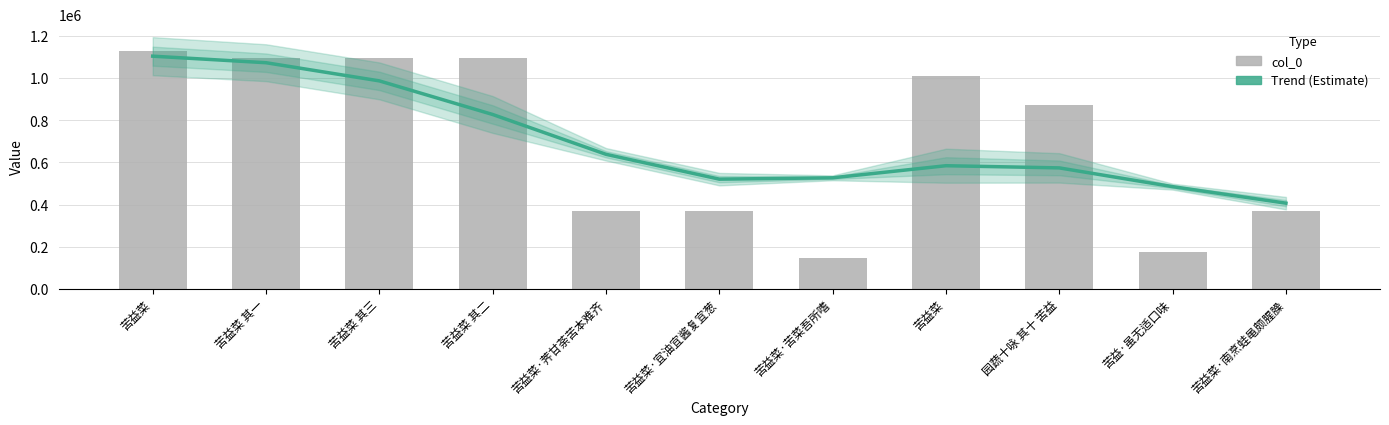

Reading left to right, what are all the values shown in this chart?

Trend (Estimate): 1105084.9	1073983.0	987658.2	827984.1	638786.7	520753.3	527156.2	584616.4	574278.9	485105.2	406658.2
col_0: 1130922.0	1095043.0	1095045.0	1095044.0	370702.0	370701.0	144597.0	1010627.0	873254.0	175997.0	370133.0